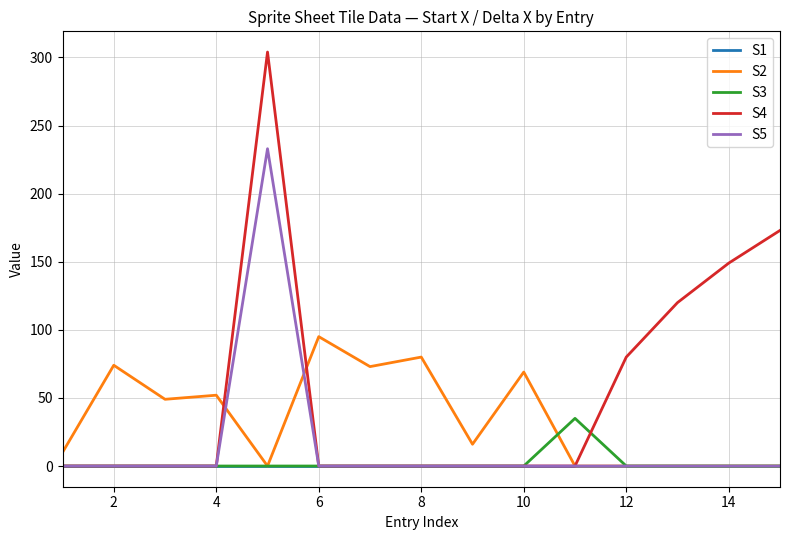

What is the greatest value displayed?

304